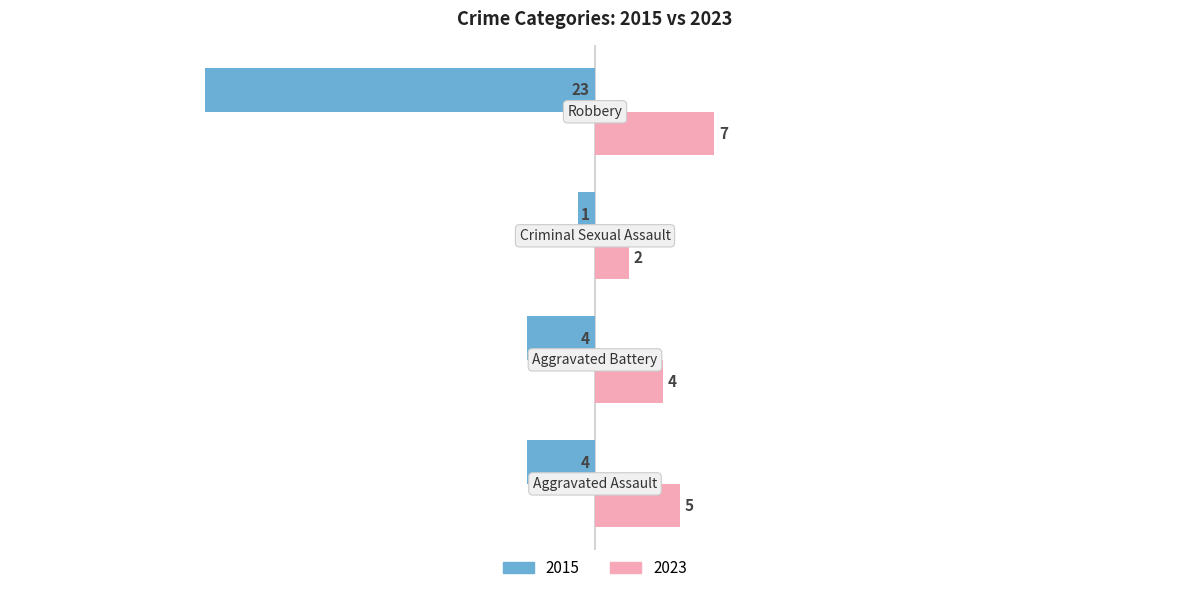

What is the minimum value shown in the chart?

-23